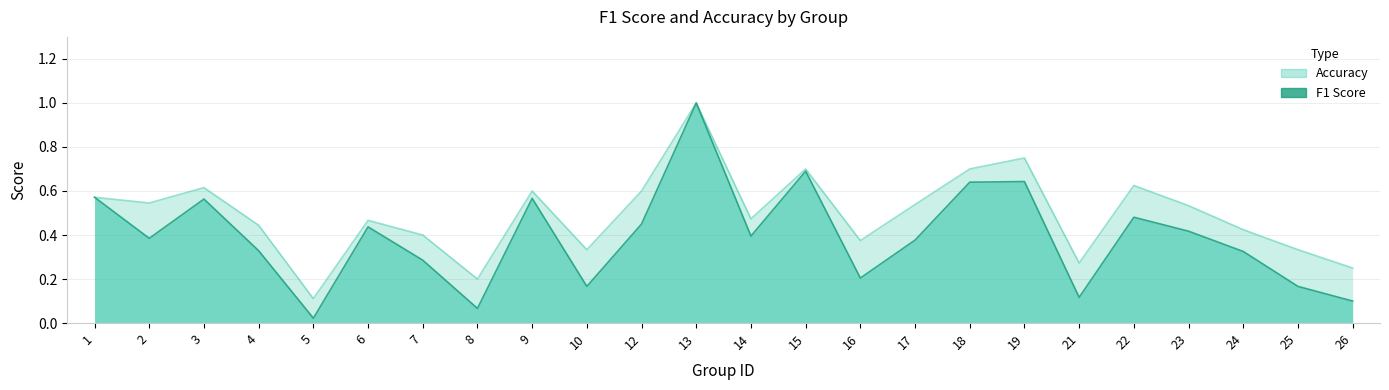

What is the difference between the maximum and minimum values in the accuracy series?

0.9